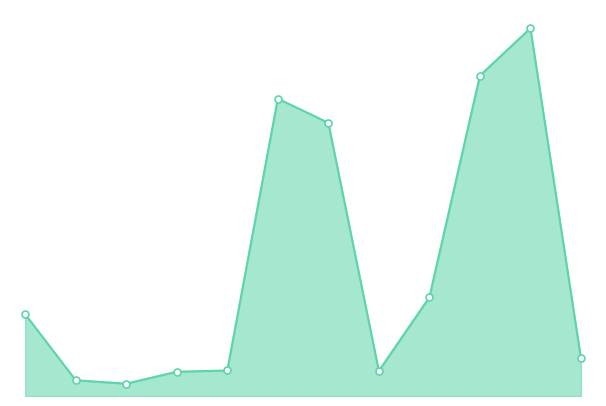

True or false: there are more than 0 points higher than both neighbors.

True